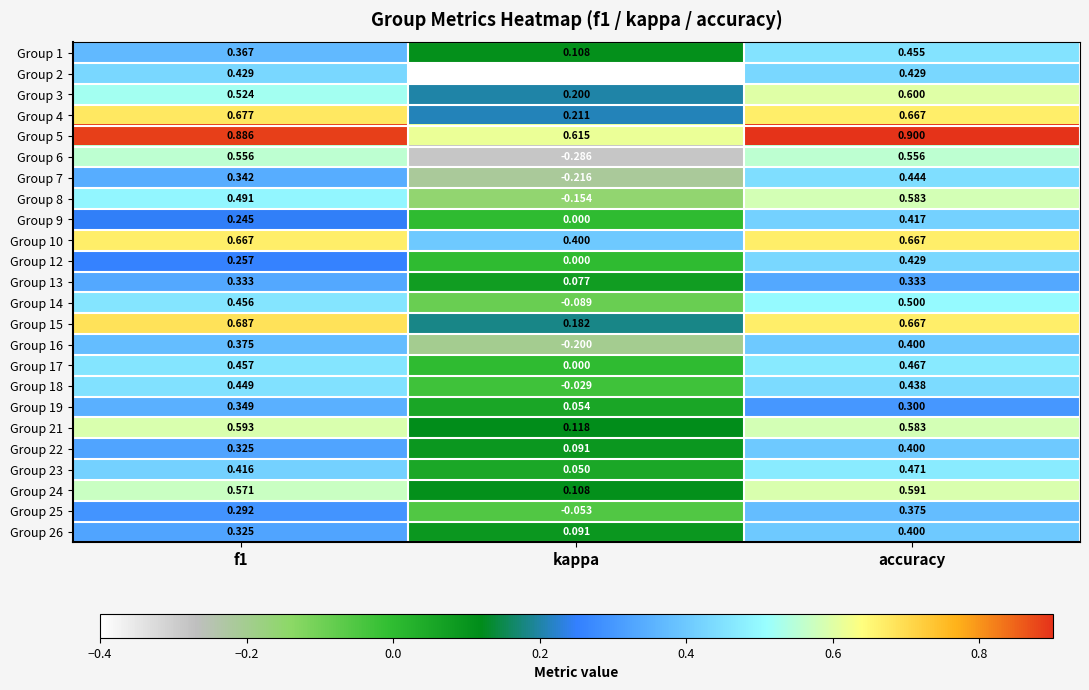

At which label is Group 15 closest to 0?

kappa